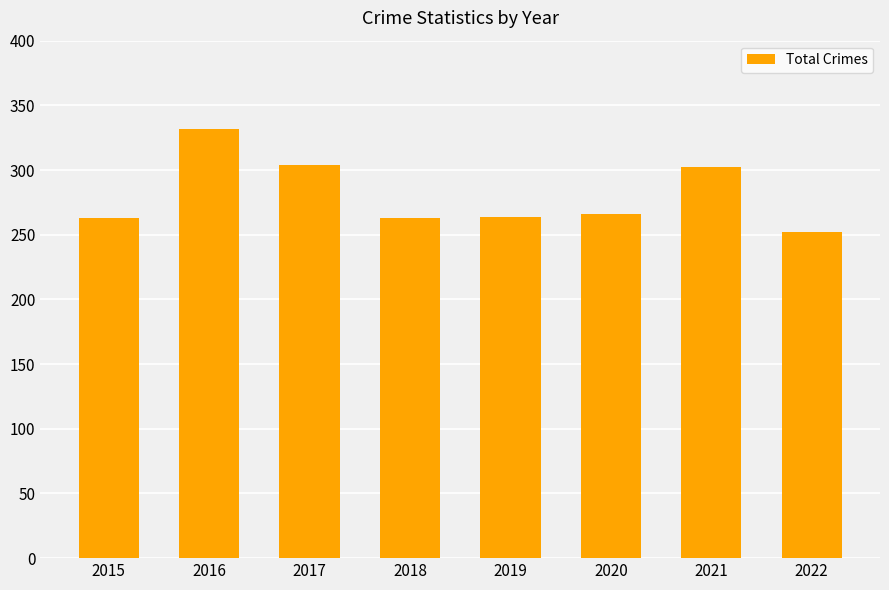

Which label corresponds to the smallest value in the chart?

2022